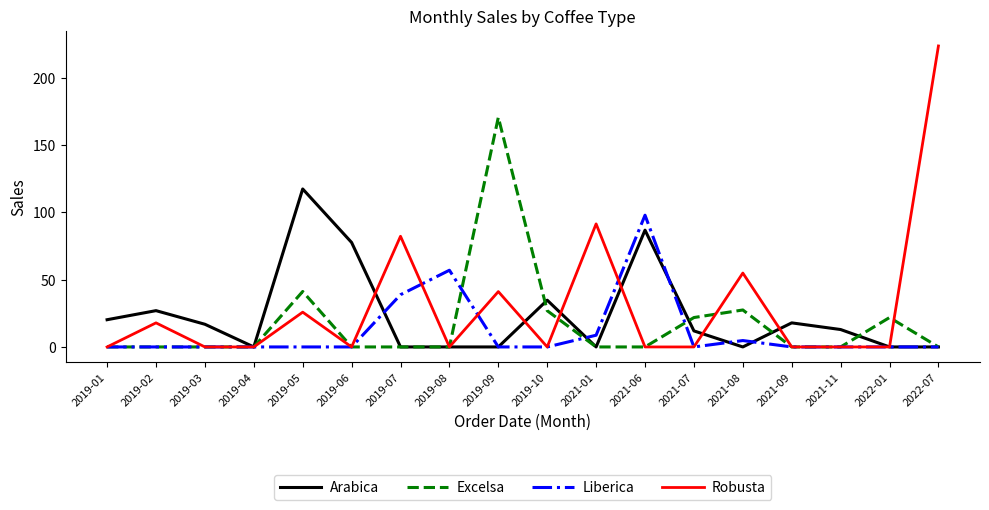

What position from the right is 2019-10?

9